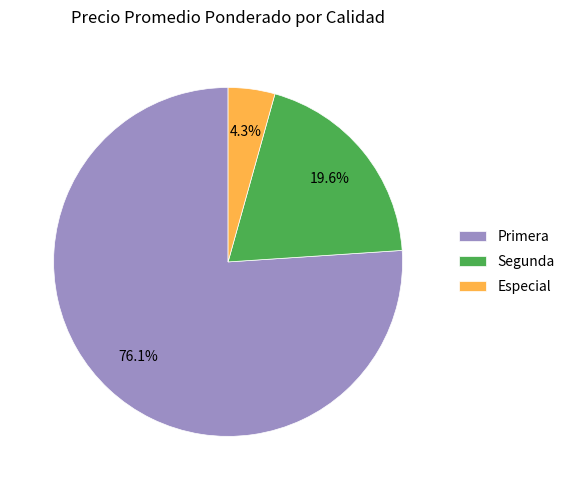

Which slice represents more than half of the pie?

Primera